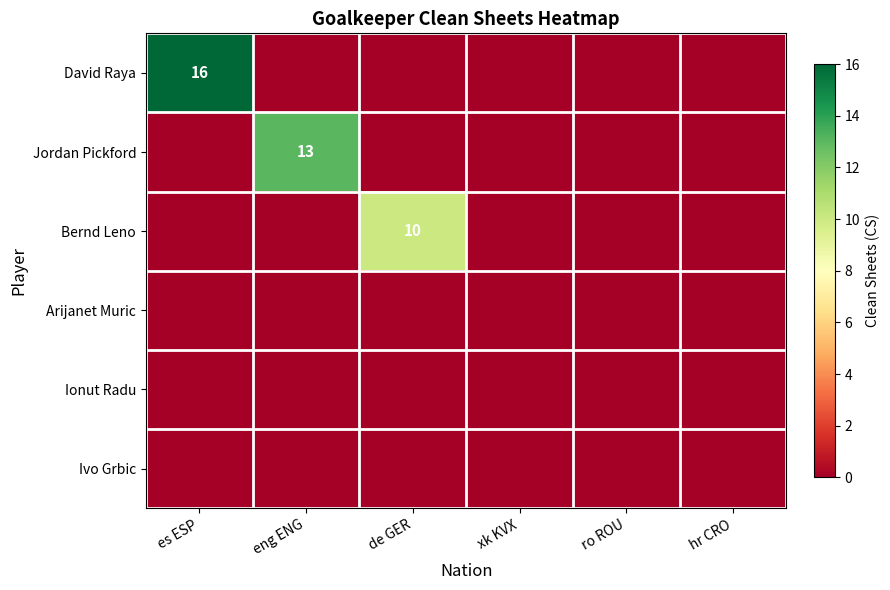

Is the value of David Raya at es ESP greater than the value of Arijanet Muric at de GER?

Yes